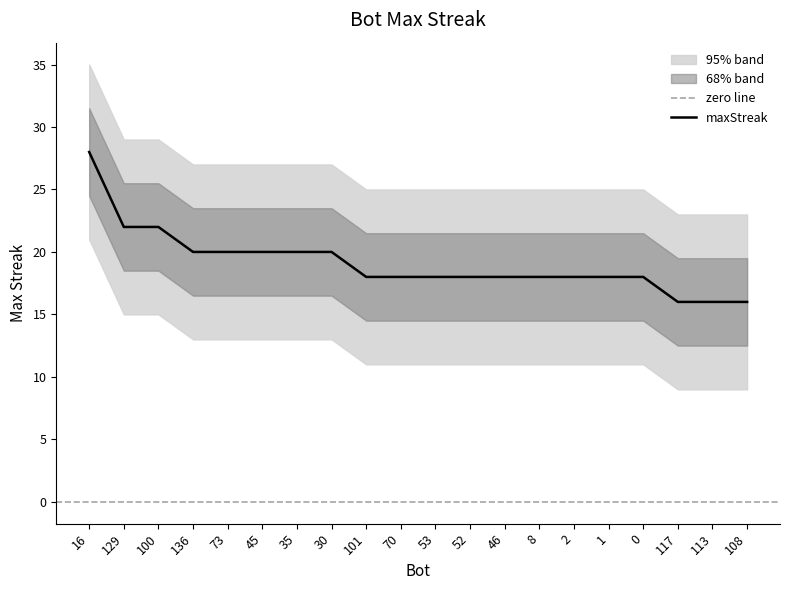

Does the chart have visible grid lines?

No